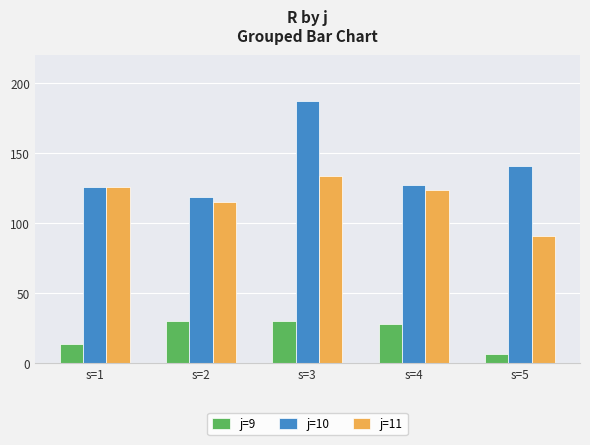

What is the value of the j=10 bar at the 1st from the left?

126